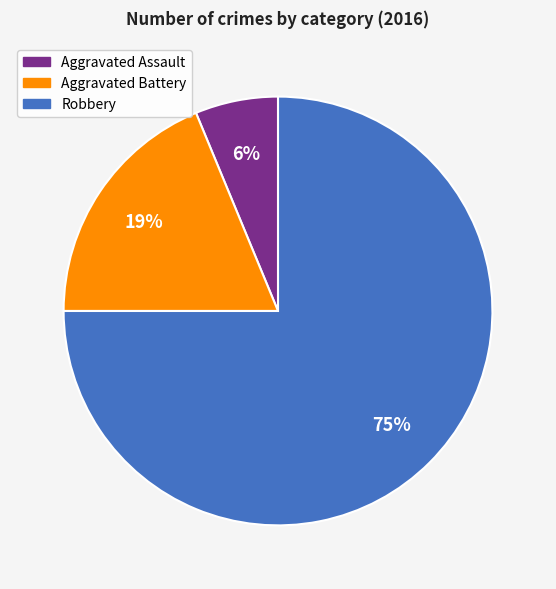

Between Robbery and Aggravated Assault, which is larger?

Robbery